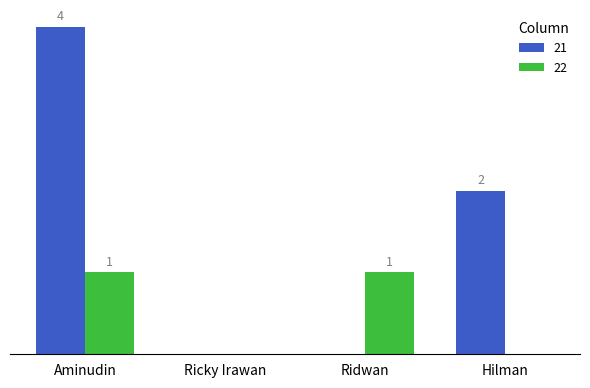

At which label is 21 closest to 2?

Hilman